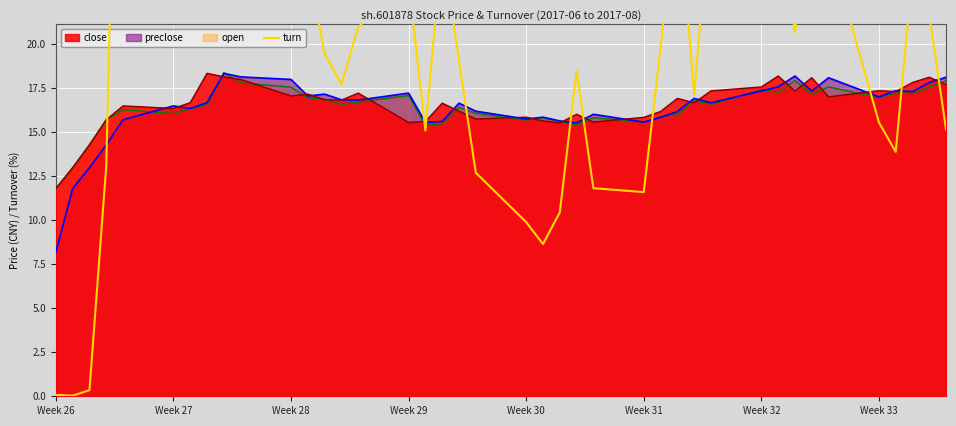

Is it true that open equals 17.4 at Week 32?

True